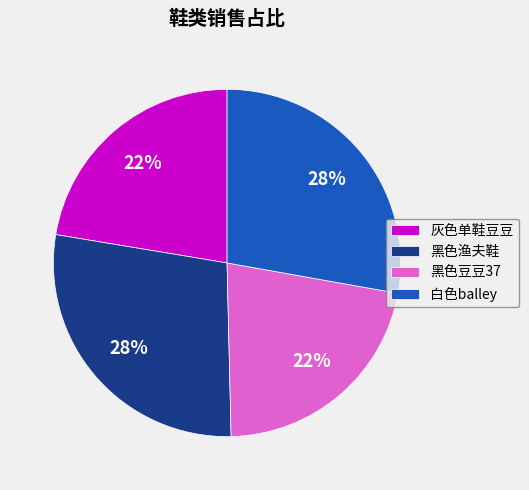

Approximately how many times larger is the value at 黑色豆豆37 compared to 灰色单鞋豆豆?

1.0